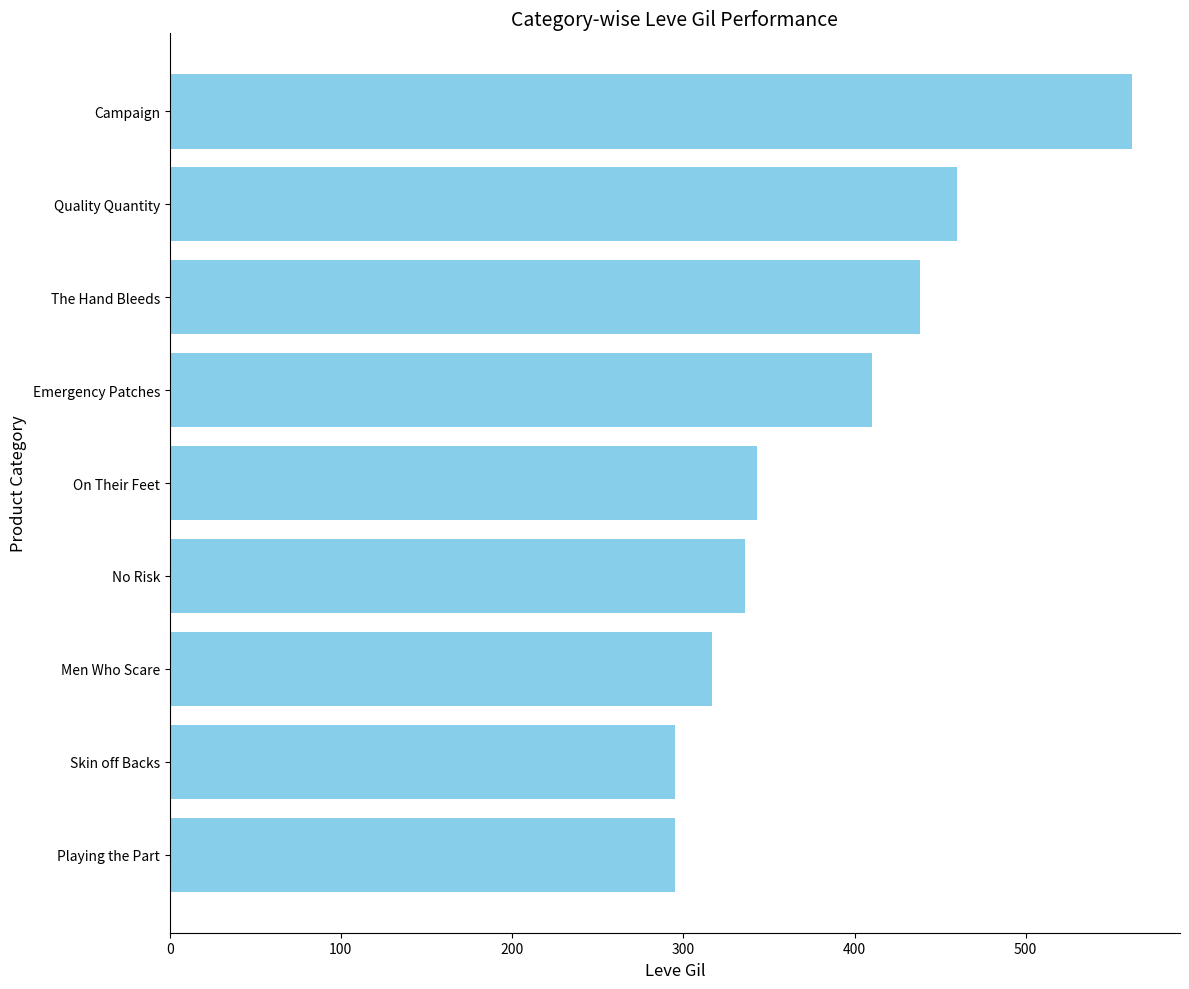

What is the change in value from Men Who Scare to Quality Quantity?

+143